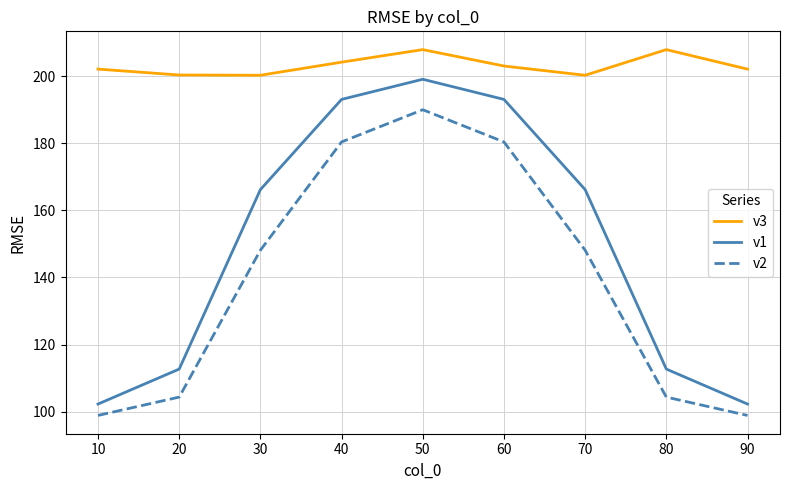

Is the value of v3 at 90 greater than the value of v1 at 70?

Yes